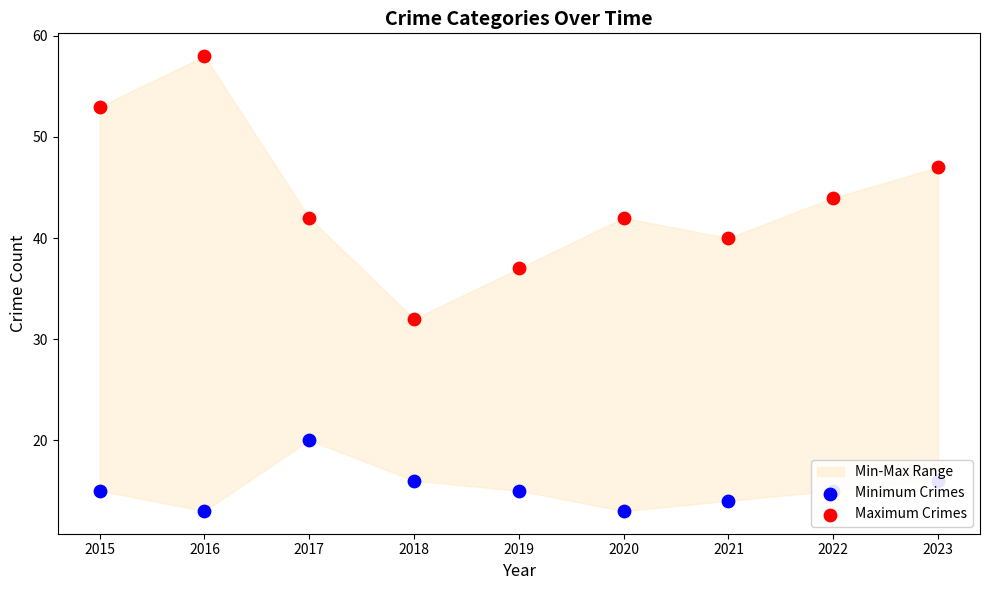

Which series has the largest Y range (max minus min)?

Maximum Crimes